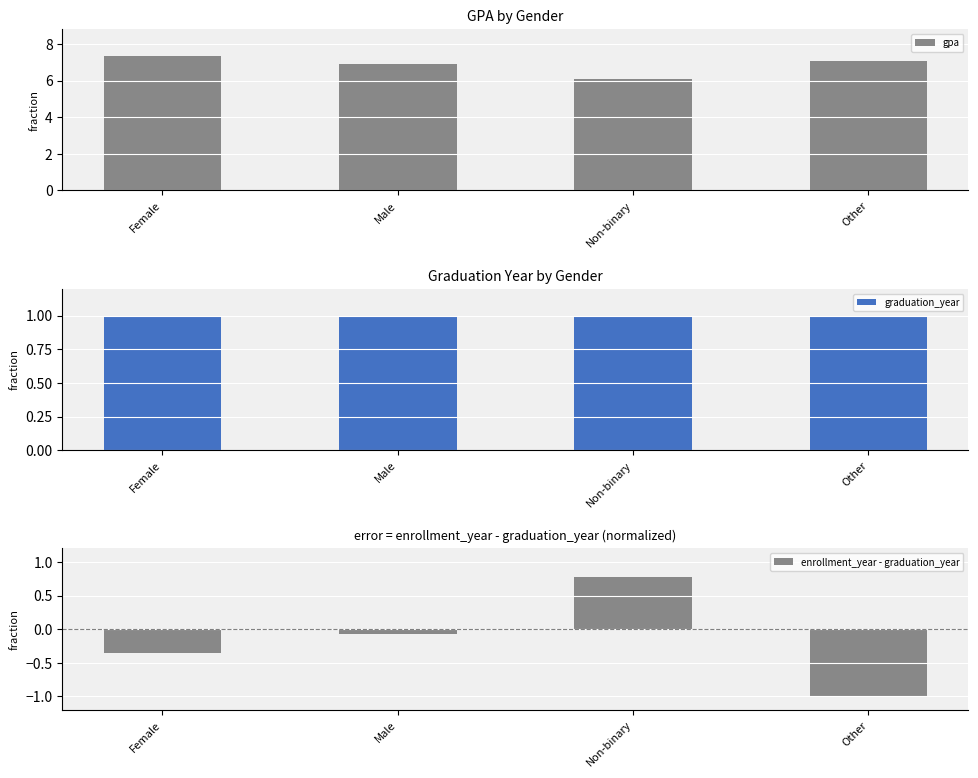

List the series in order of their peak value, highest first.

gpa, graduation_year, enrollment_year - graduation_year